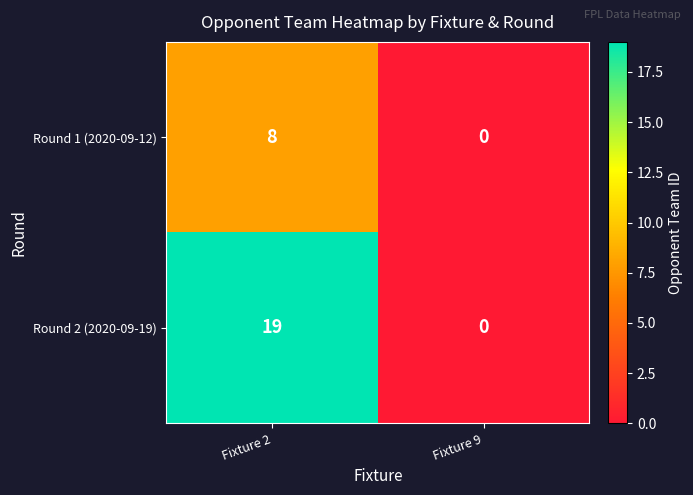

Count the number of categories in the chart.

2